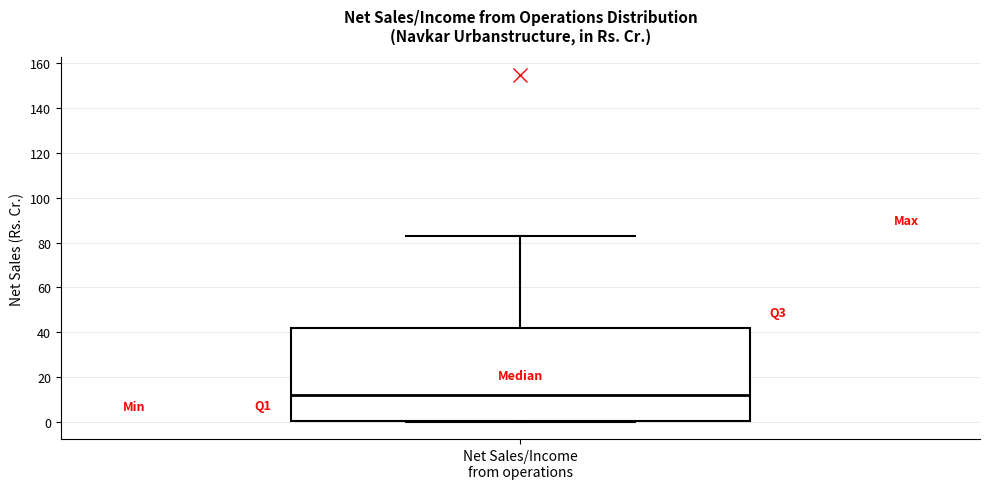

Read this box plot against the y-axis: the position of the median line, the range covered by the box, and the ends of both whiskers. The values are not printed on the chart, so give them approximately, as read against the axis.

median 12, box 0 to 42, whiskers 0 to 82